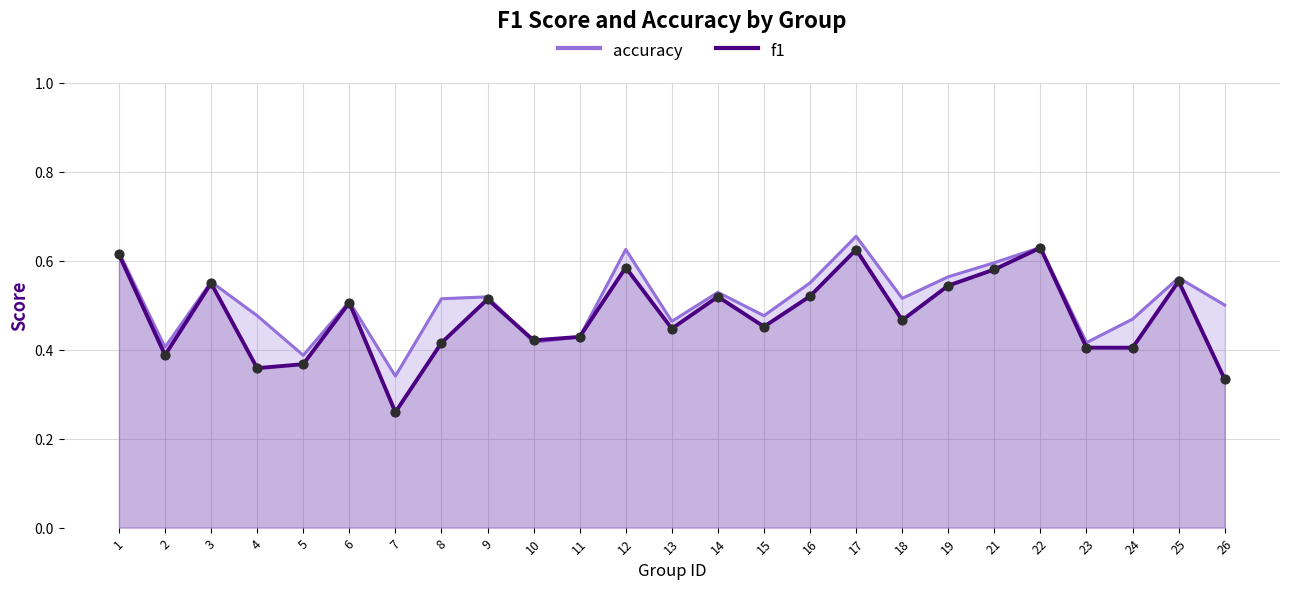

Between 12 and 5, which is larger?

12